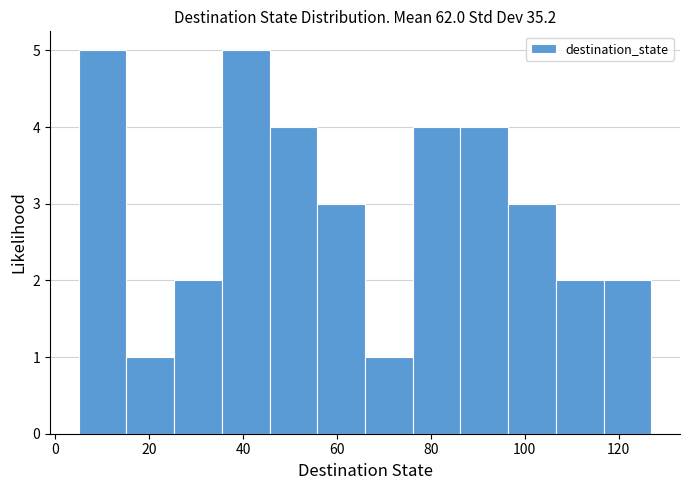

Reading left to right, list every bar in this chart as the range it spans on the x-axis followed by its height. Neither the bar edges nor the heights are printed on the chart, so give them approximately, as read against the axes.

6 to 16: 5
16 to 26: 1
26 to 36: 2
36 to 46: 5
46 to 56: 4
56 to 66: 3
66 to 76: 1
76 to 86: 4
86 to 96: 4
96 to 106: 3
106 to 116: 2
116 to 128: 2